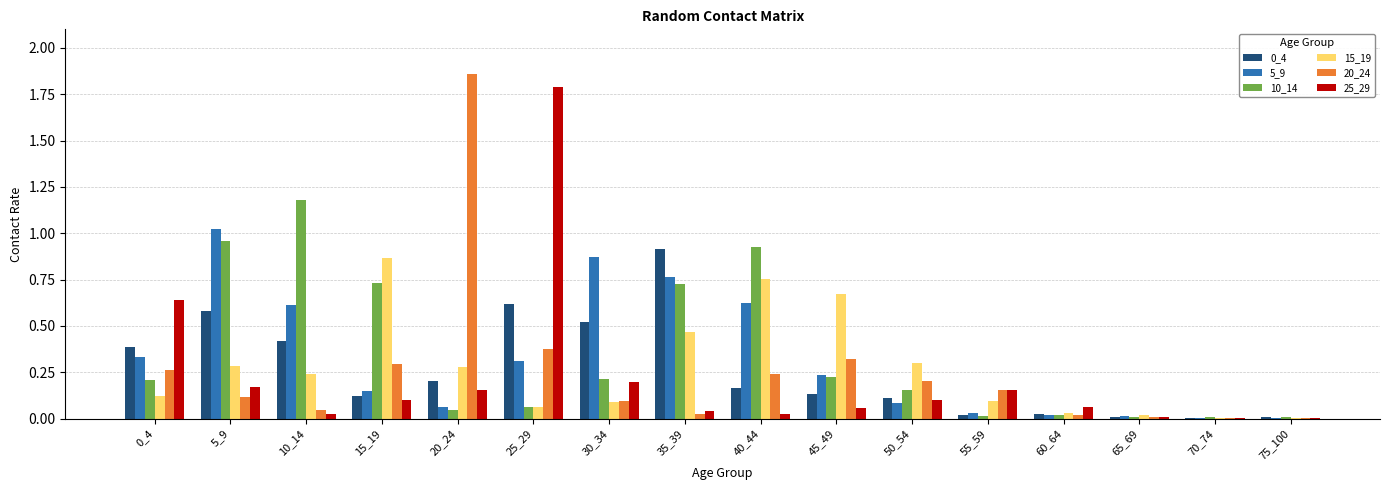

What is the sum of all 15_19 values?

4.3